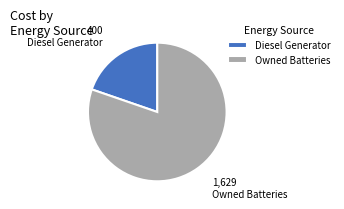

What is the largest slice in the pie chart?

Owned Batteries